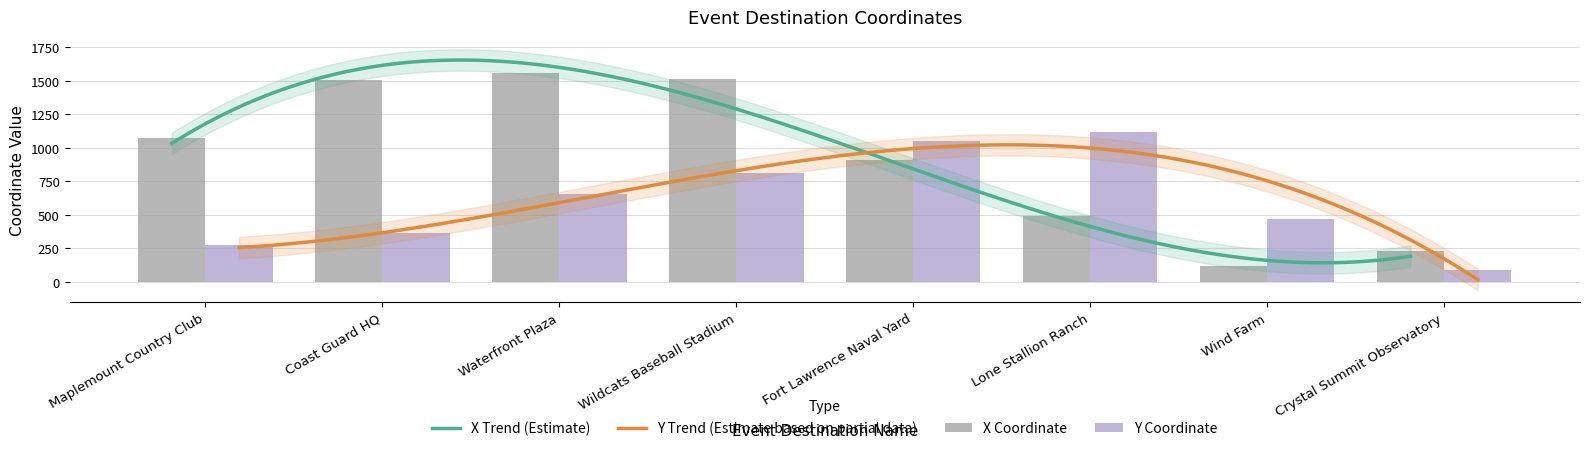

What is the difference between the maximum and second lowest values in the Y Coordinate series?

844